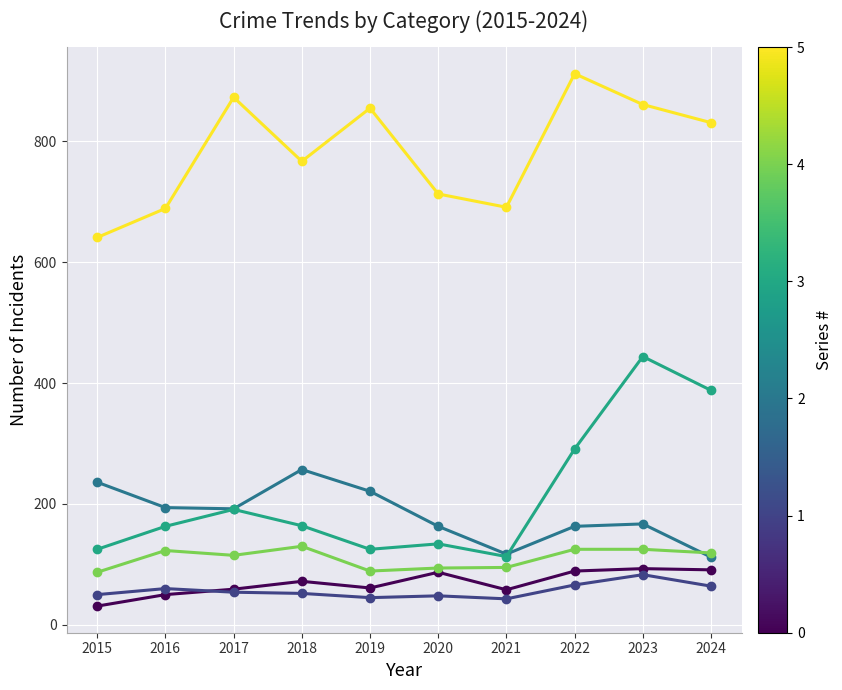

What is the total value across all series at 2017?

1484